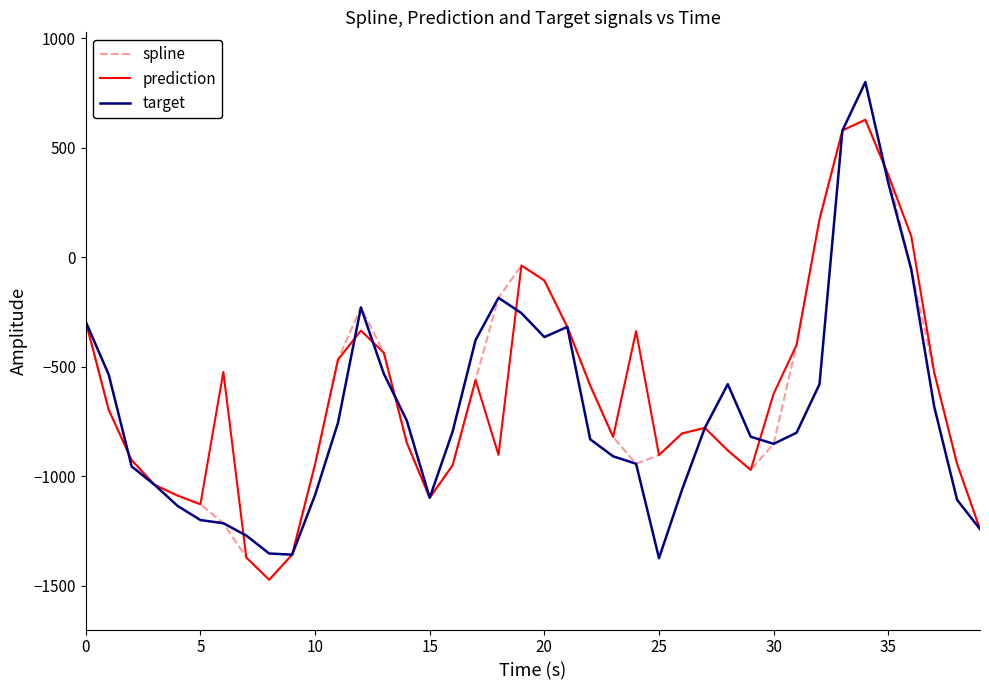

What is the minimum value shown in the chart?

-1472.4